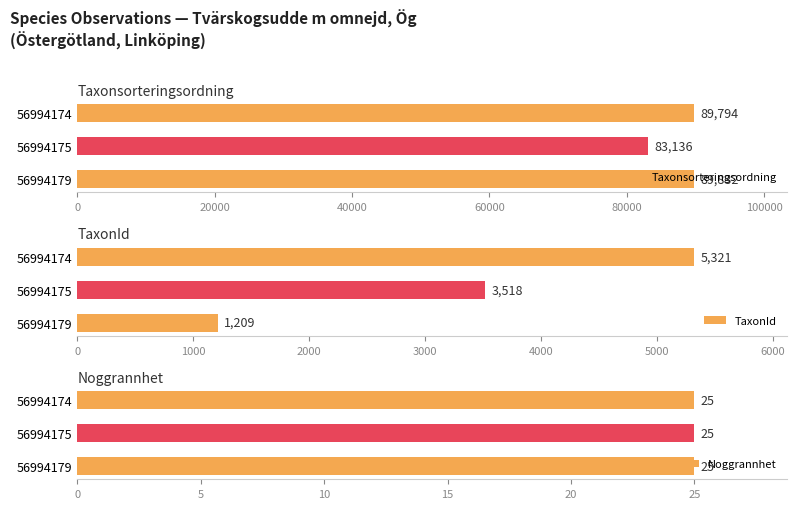

True or false: TaxonId has a value of 7060.2 at 56994174.

False